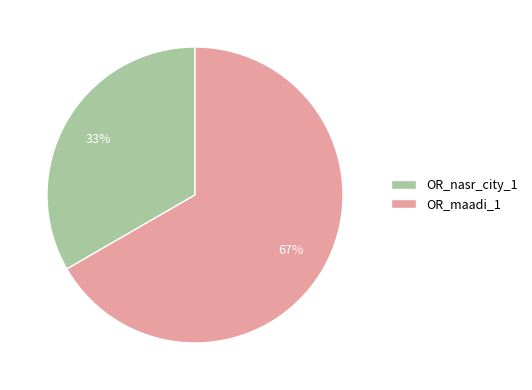

Is it true that OR_nasr_city_1 is 33% of the pie?

True